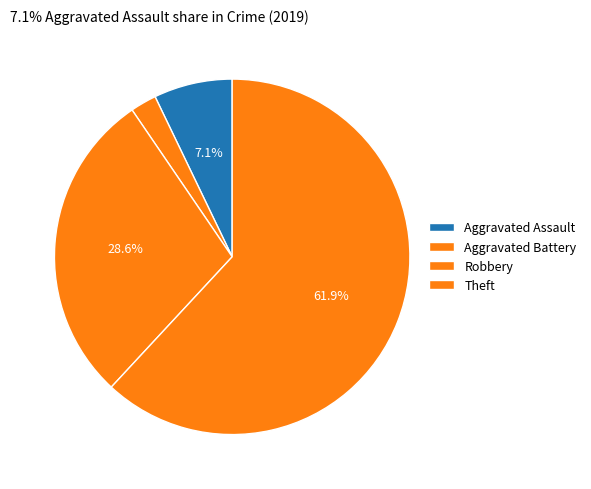

Count the number of slices in the pie.

4